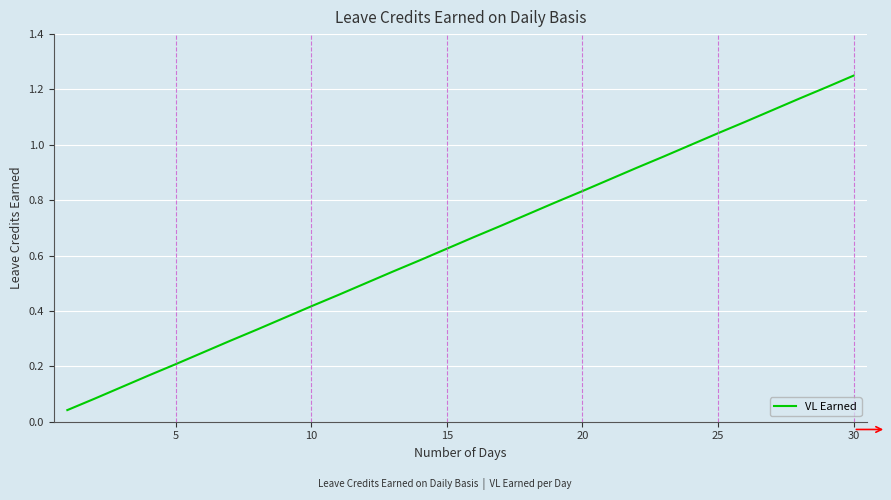

What is the value of the 12th point from the left?

0.5